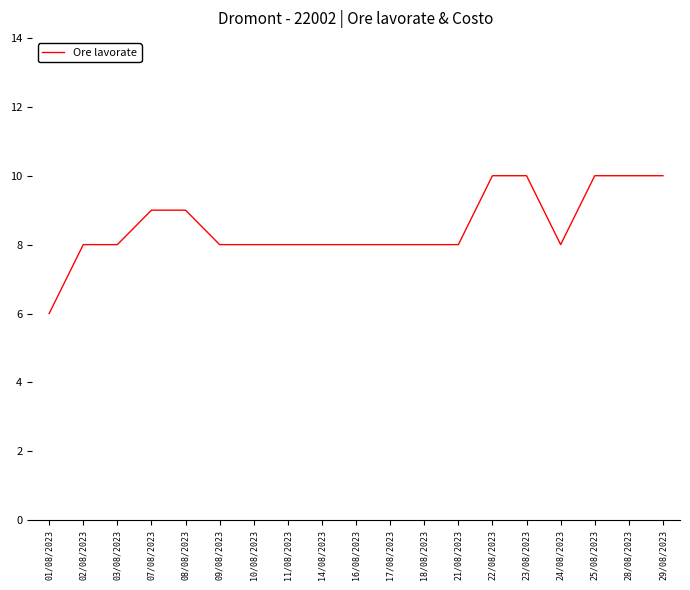

Is this an area chart (filled region under the line)?

No